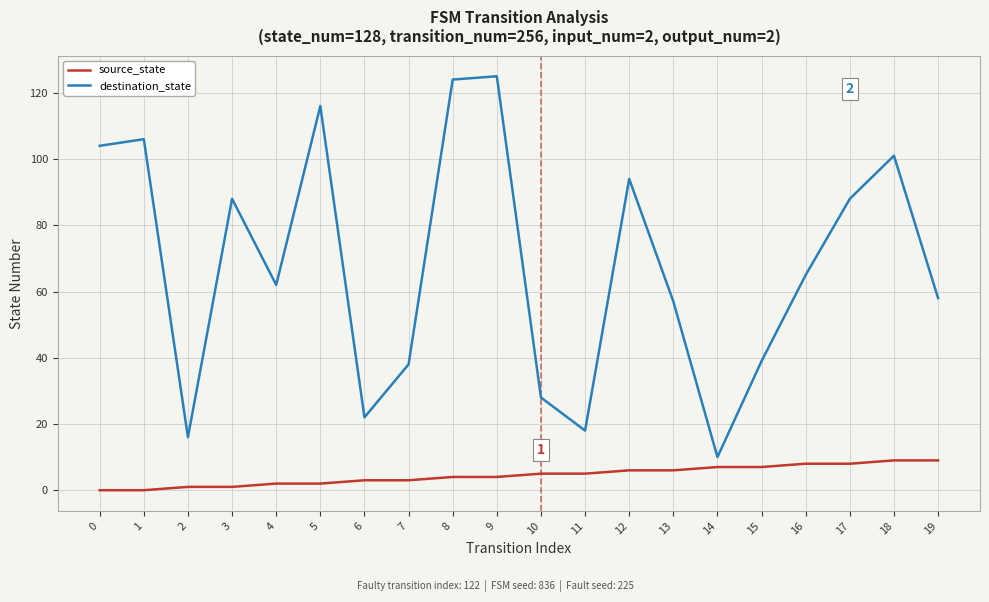

Is it true that source_state equals 0 at 0?

True